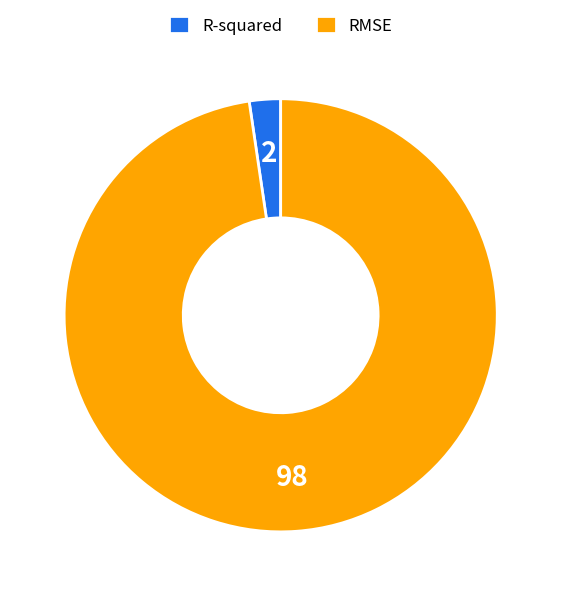

Does RMSE represent more than half of the total?

Yes